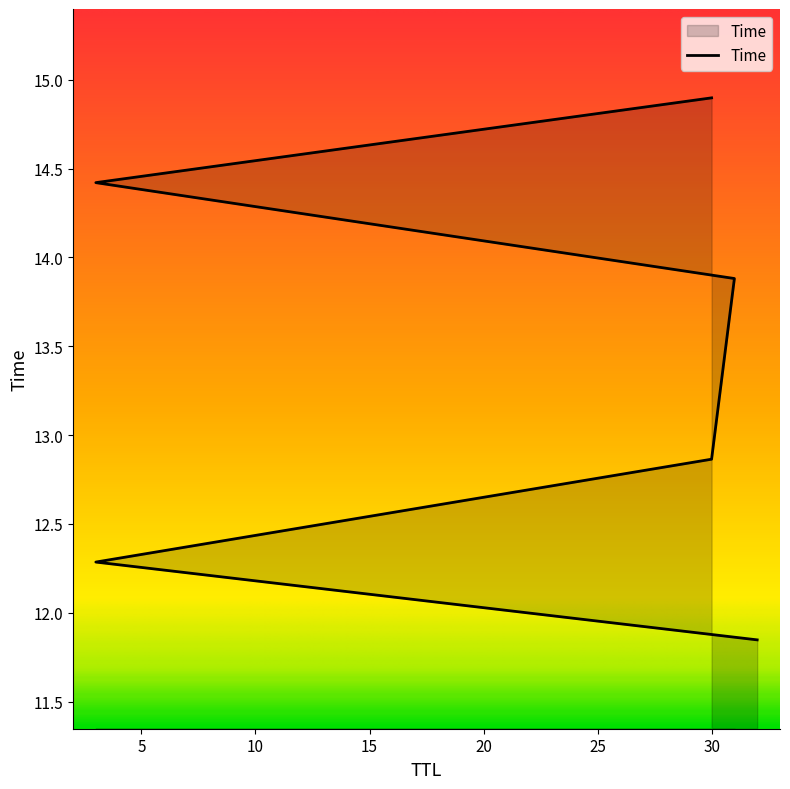

What is the ratio of the value at 3 to the value at 30?

1.1